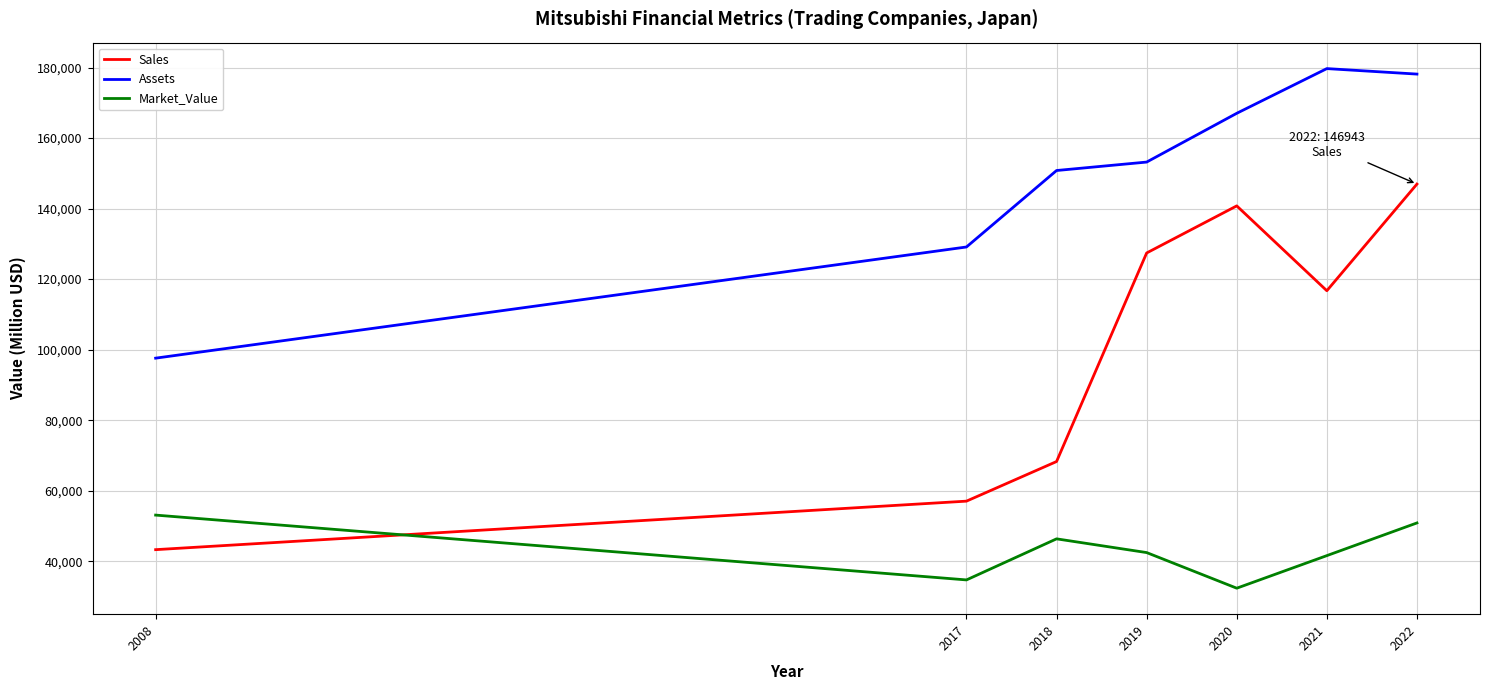

What is the spread (max minus min) of values at 2022?

127270